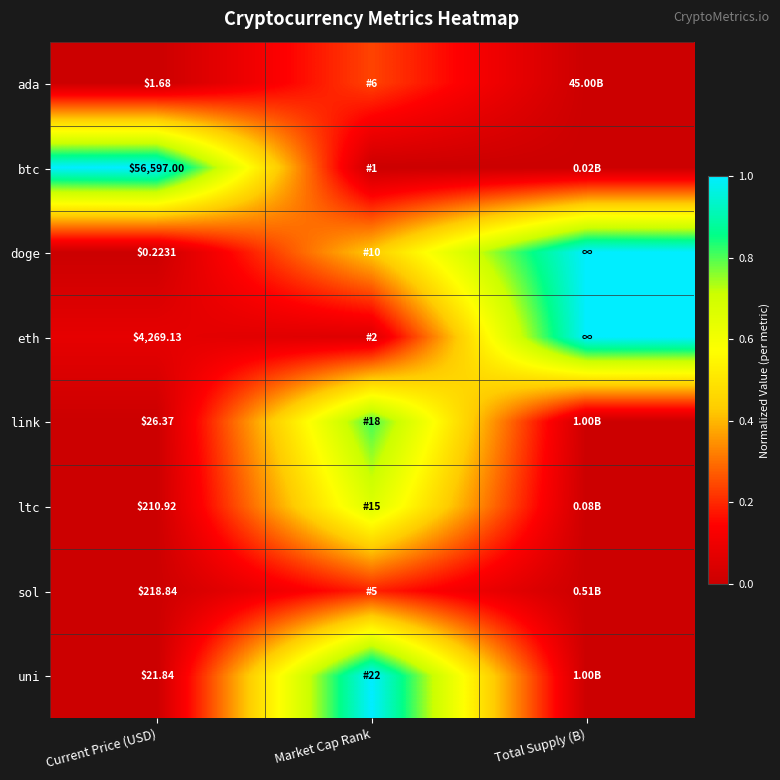

Which category has the lowest value across all series?

Market Cap Rank